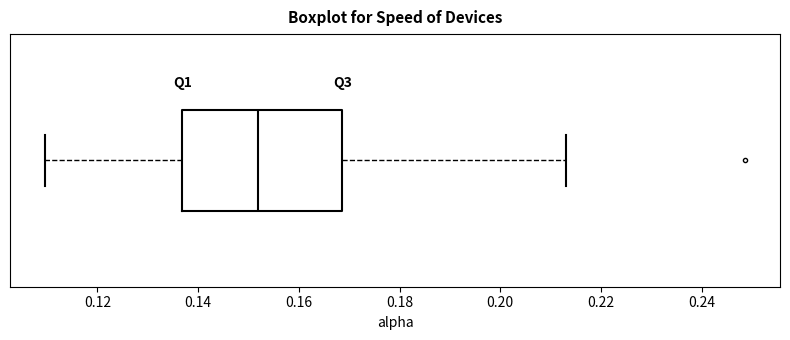

Read this box plot against the x-axis: the position of the median line, the range covered by the box, and the ends of both whiskers. The values are not printed on the chart, so give them approximately, as read against the axis.

median 0.152, box 0.136 to 0.168, whiskers 0.110 to 0.214